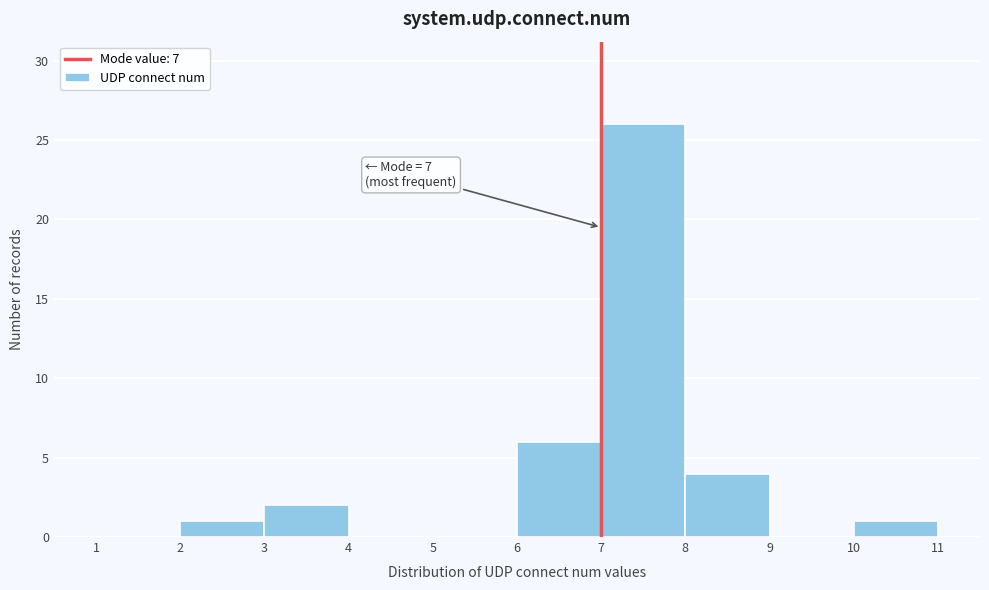

Over which range of the x-axis is the bar tallest?

7 to 8